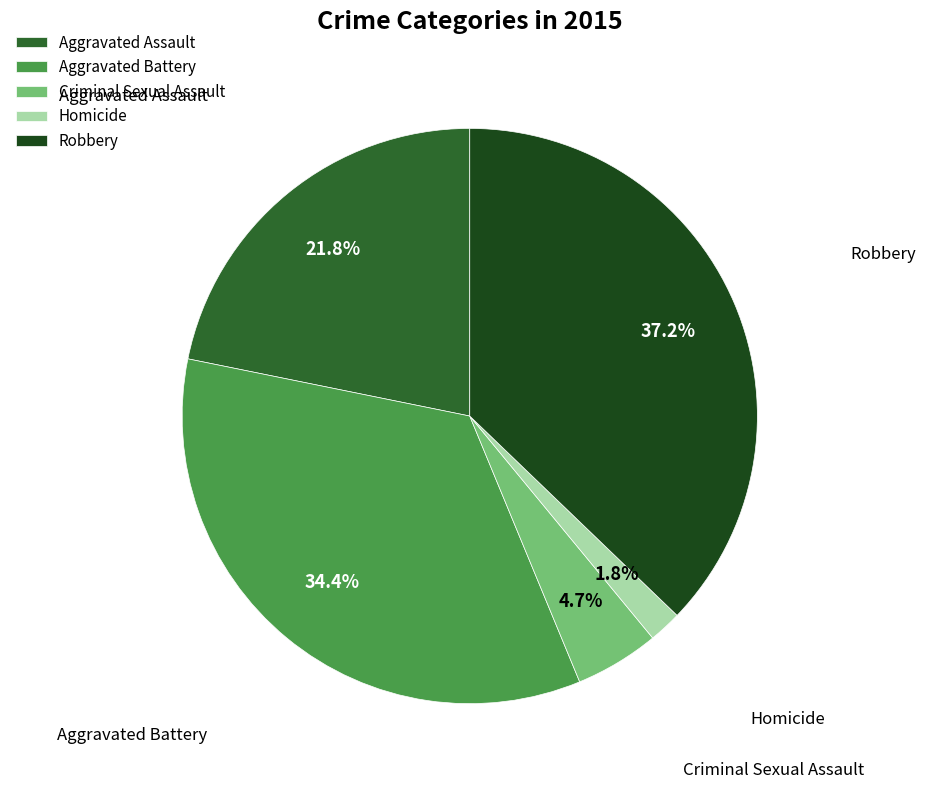

Which slice is the largest?

Robbery